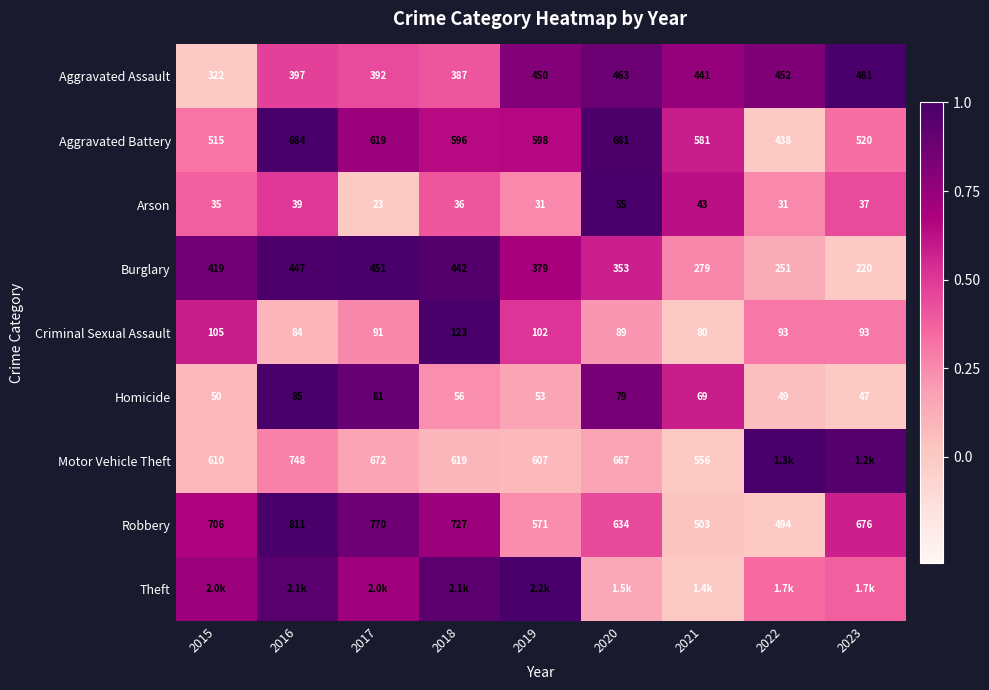

At which category is the sum across all series the highest?

2016